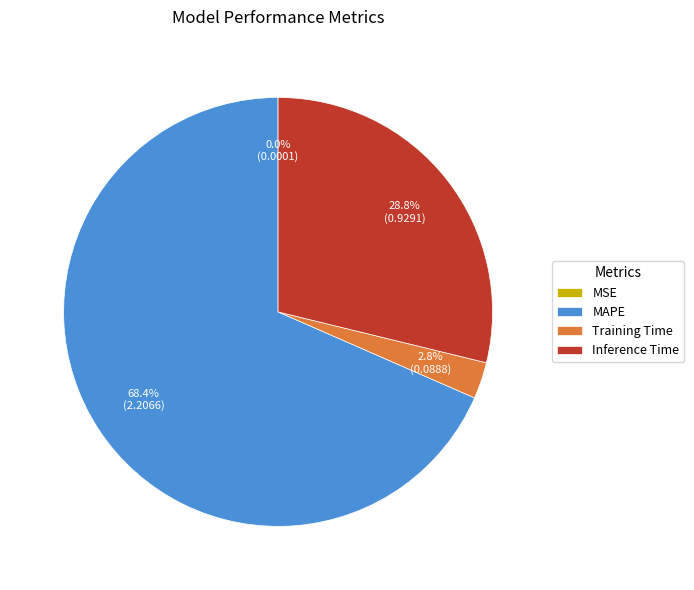

True or false: Inference Time accounts for 21% of the total.

False